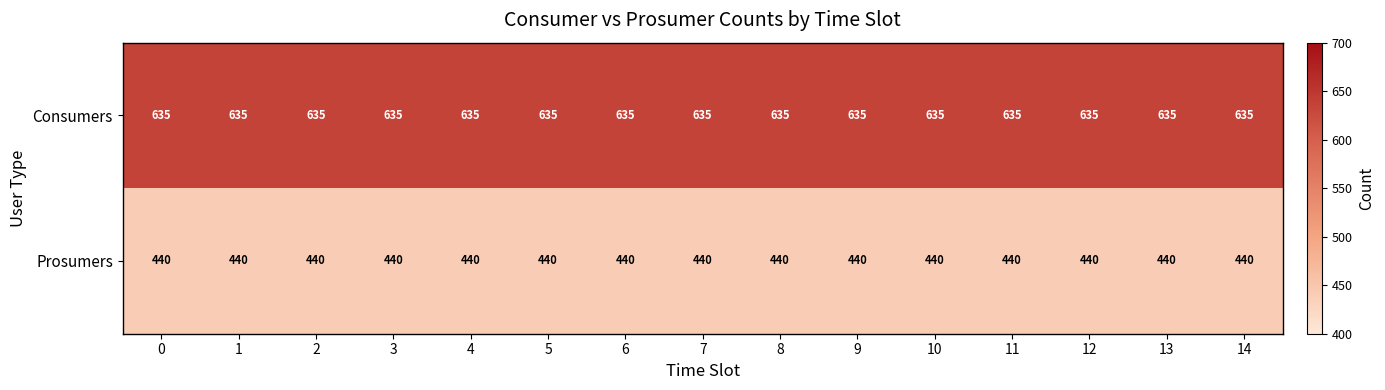

How many series are shown in this chart?

2